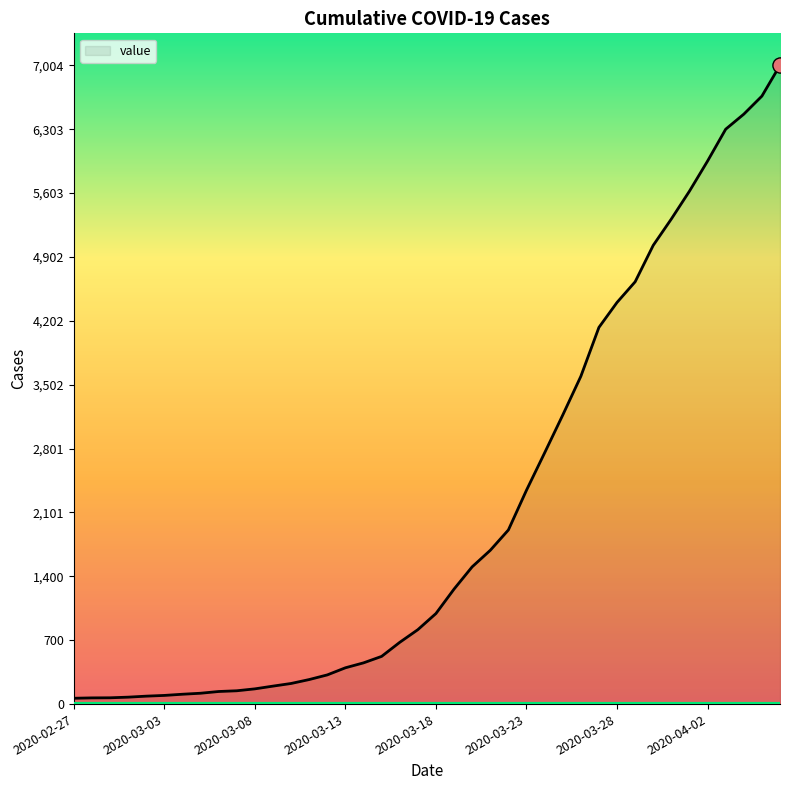

What is the difference between the maximum and minimum values?

6940